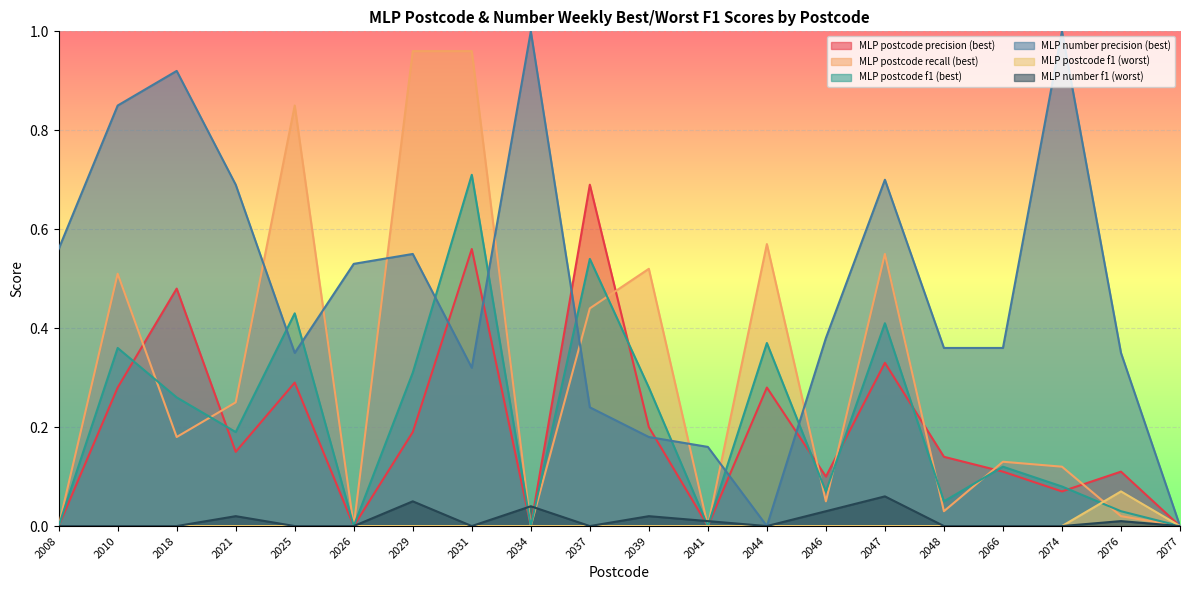

Is the value of MLP number precision (best) at 2010 greater than the value of MLP postcode f1 (best) at 2018?

Yes